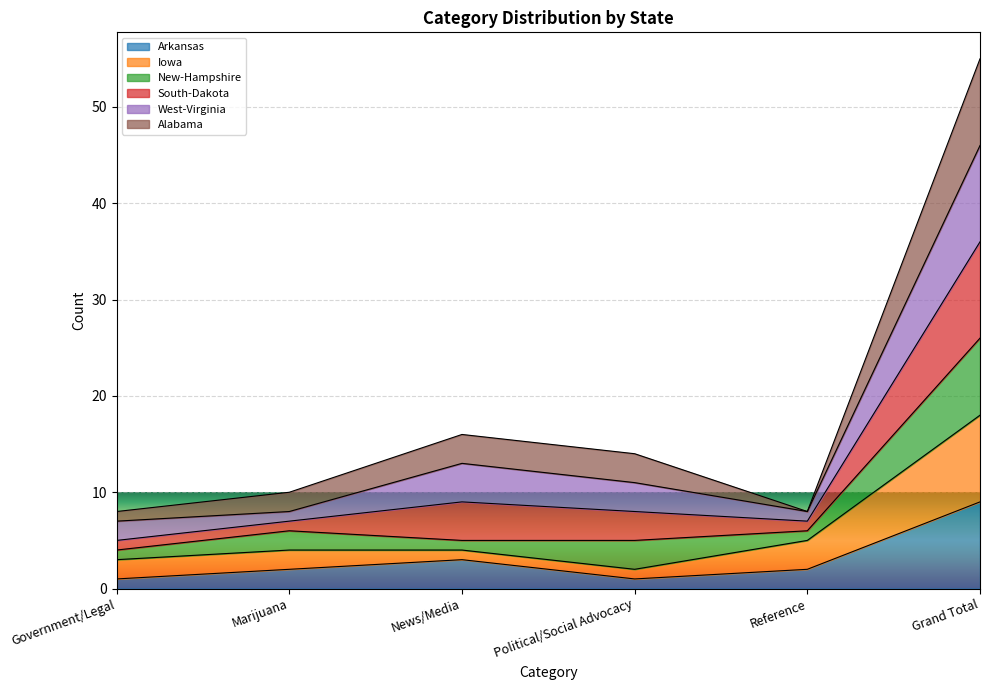

At which label does Arkansas reach its peak?

Grand Total